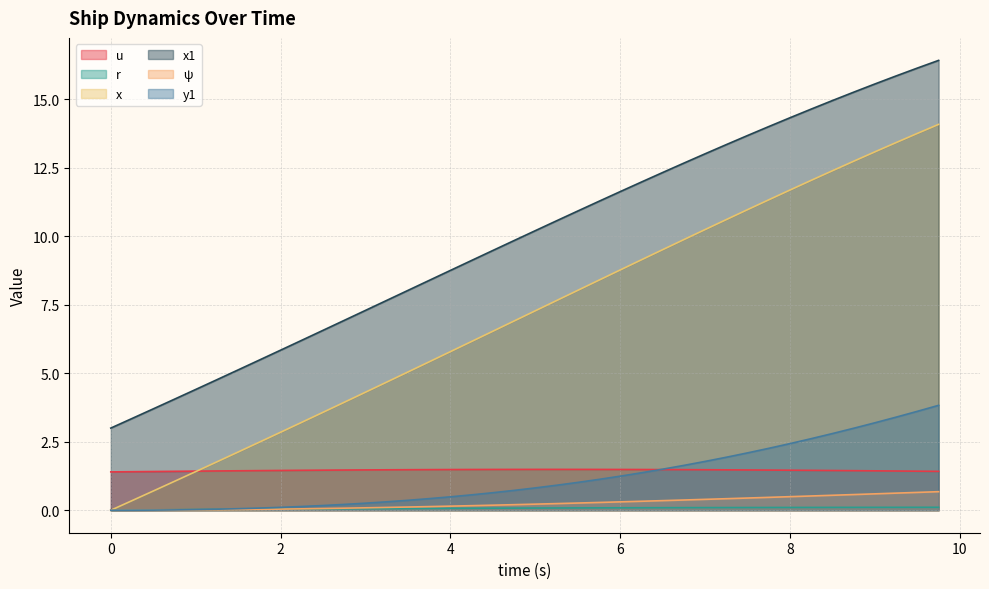

How many lines are shown in the chart?

6